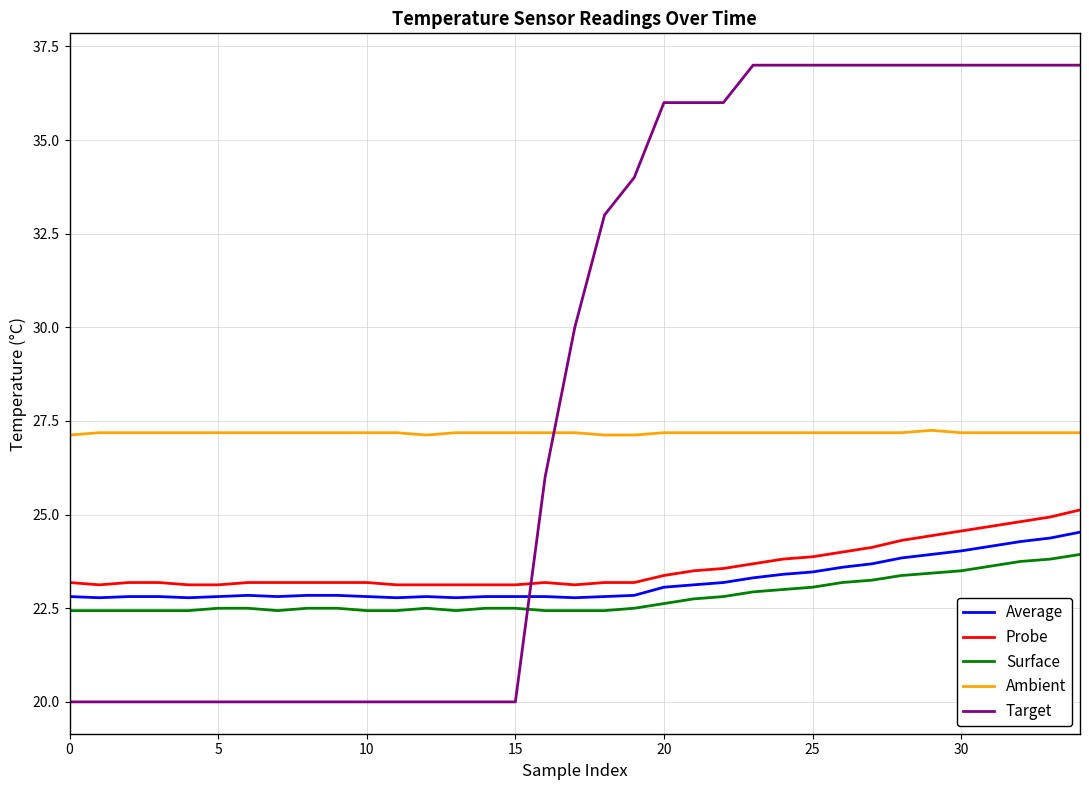

What is the maximum value shown in the chart?

37.0